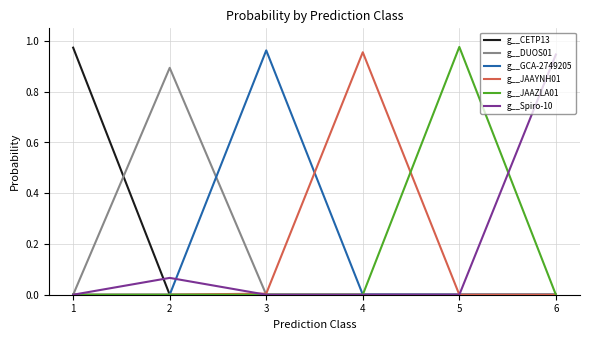

Is it true that g__JAAZLA01 equals -0.5 at 3?

False